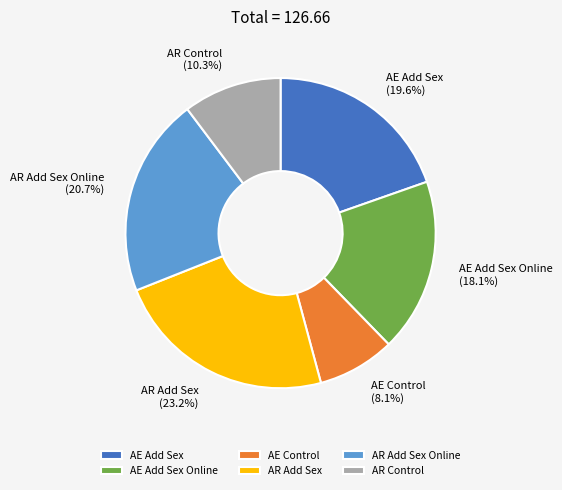

True or false: AE Control accounts for 8% of the total.

True